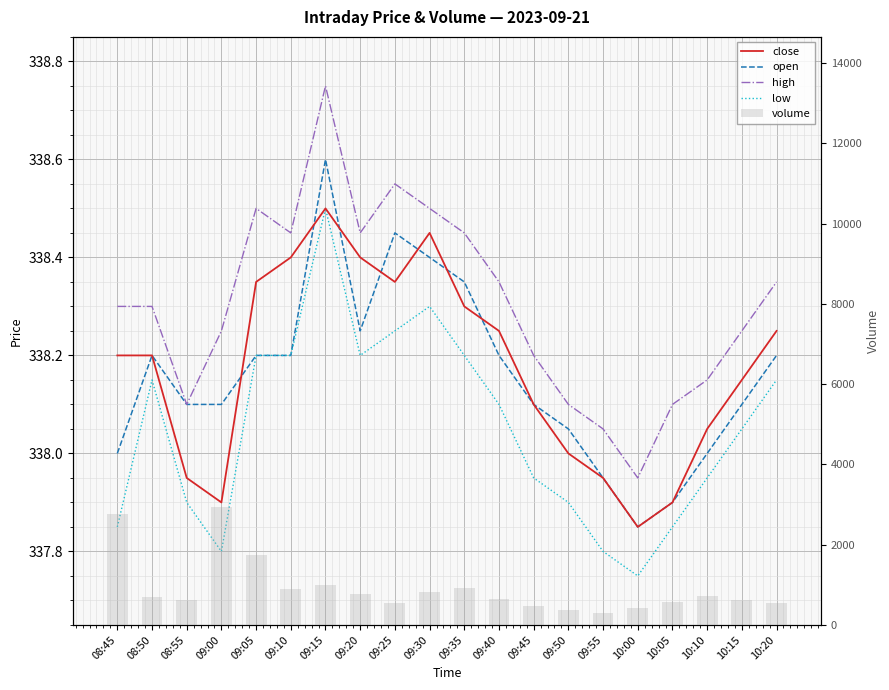

What is the value of the close bar at the 2nd from the left?

338.2